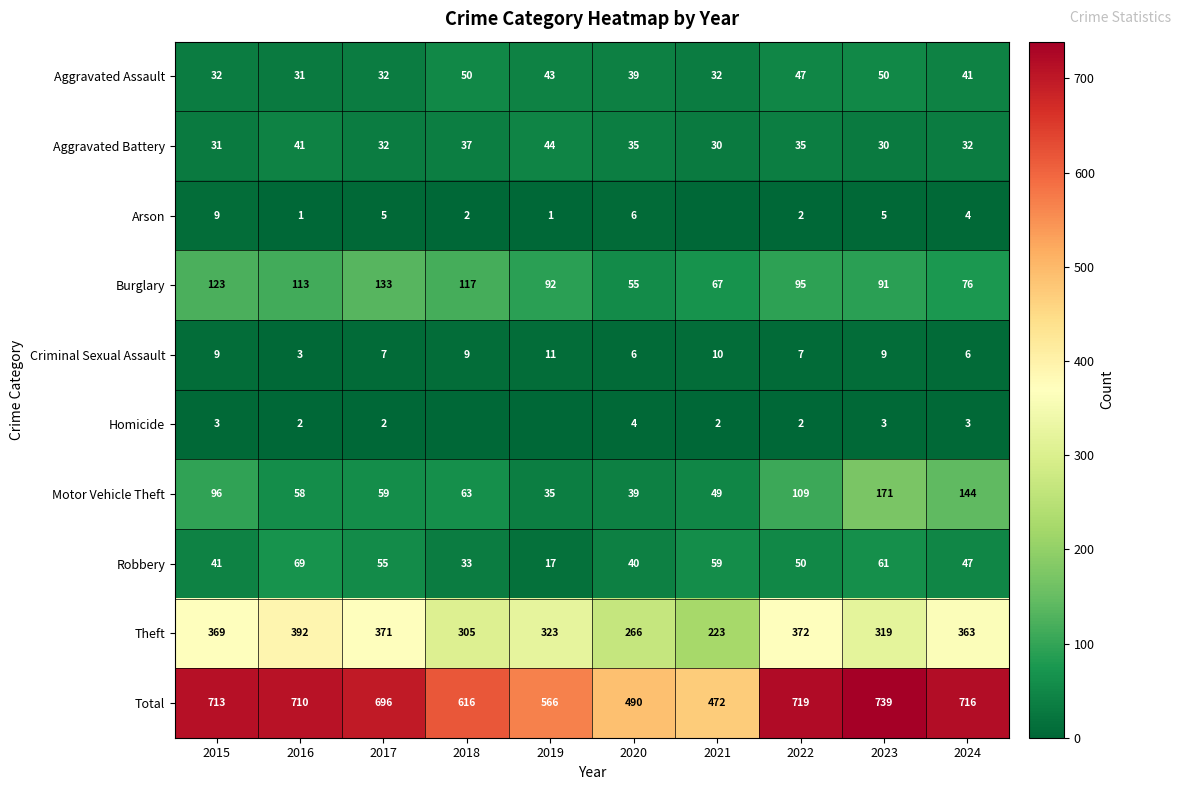

Is the value of Burglary at 2018 greater than the value of Motor Vehicle Theft at 2021?

Yes